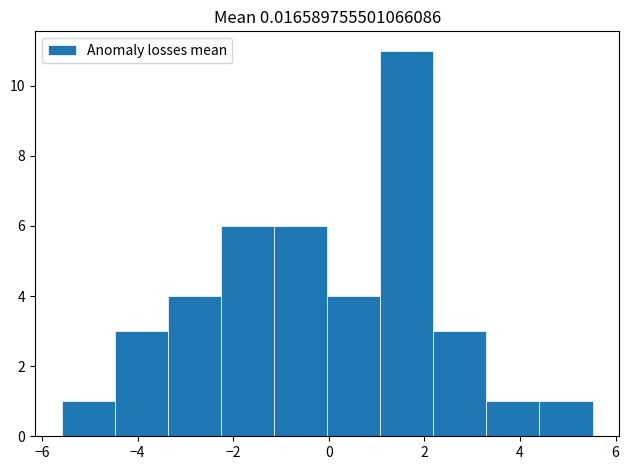

Reading left to right, list every bar in this chart as the range it spans on the x-axis followed by its height. Neither the bar edges nor the heights are printed on the chart, so give them approximately, as read against the axes.

-5.6 to -4.4: 1
-4.4 to -3.4: 3
-3.4 to -2.2: 4
-2.2 to -1.2: 6
-1.2 to 0.0: 6
0.0 to 1.0: 4
1.0 to 2.2: 11
2.2 to 3.2: 3
3.2 to 4.4: 1
4.4 to 5.6: 1